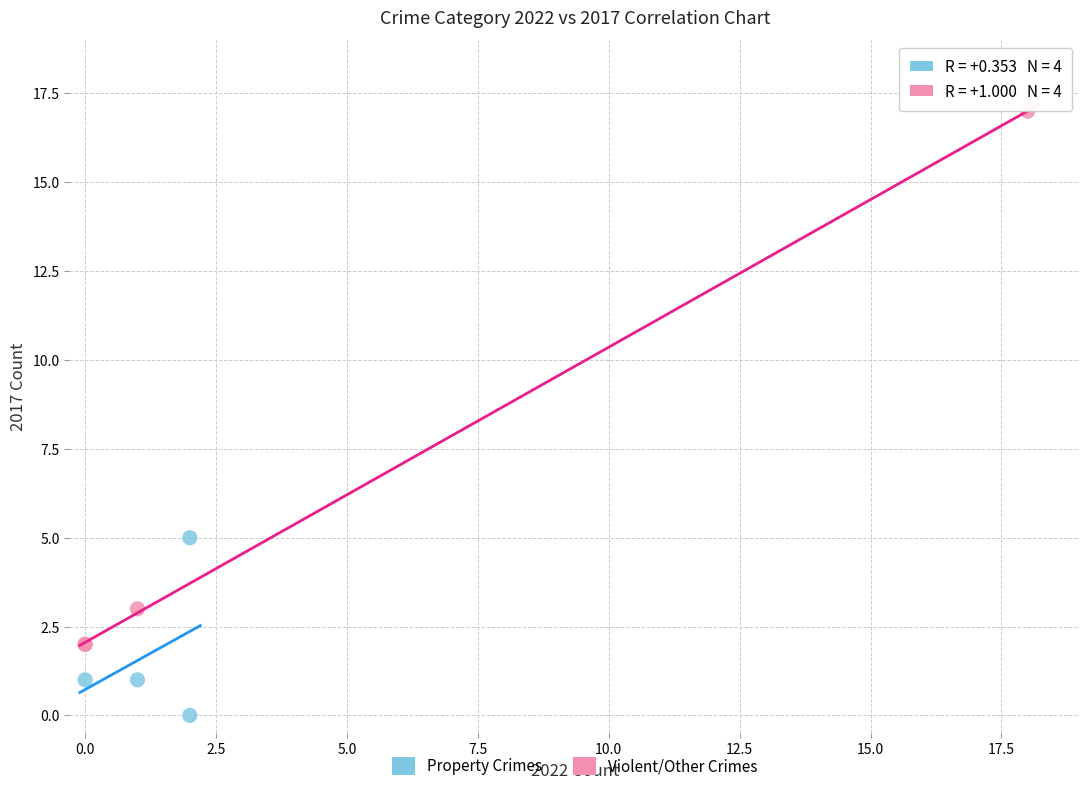

Which series has the largest Y range (max minus min)?

Violent/Other Crimes